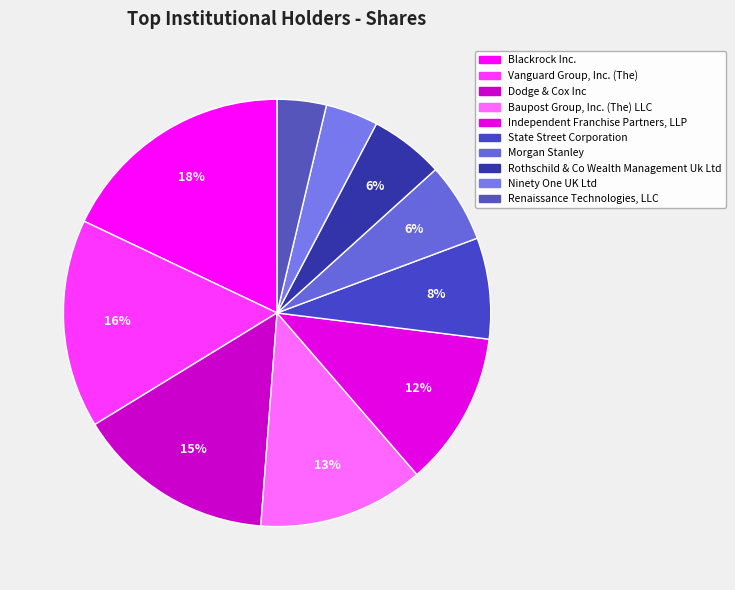

Count the number of slices in the pie.

10